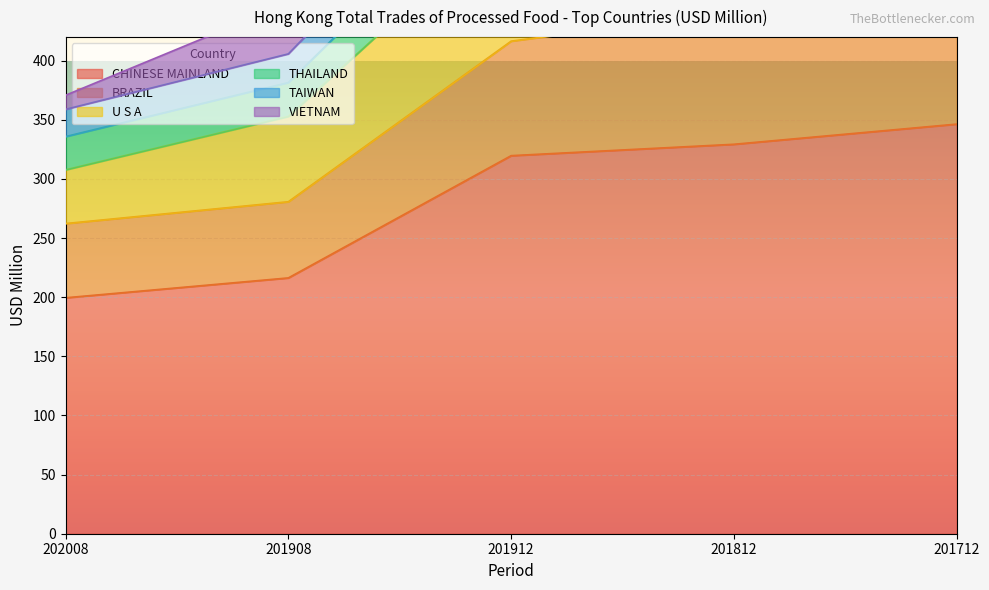

True or false: CHINESE MAINLAND has a value of 533.0 at 201712.

False